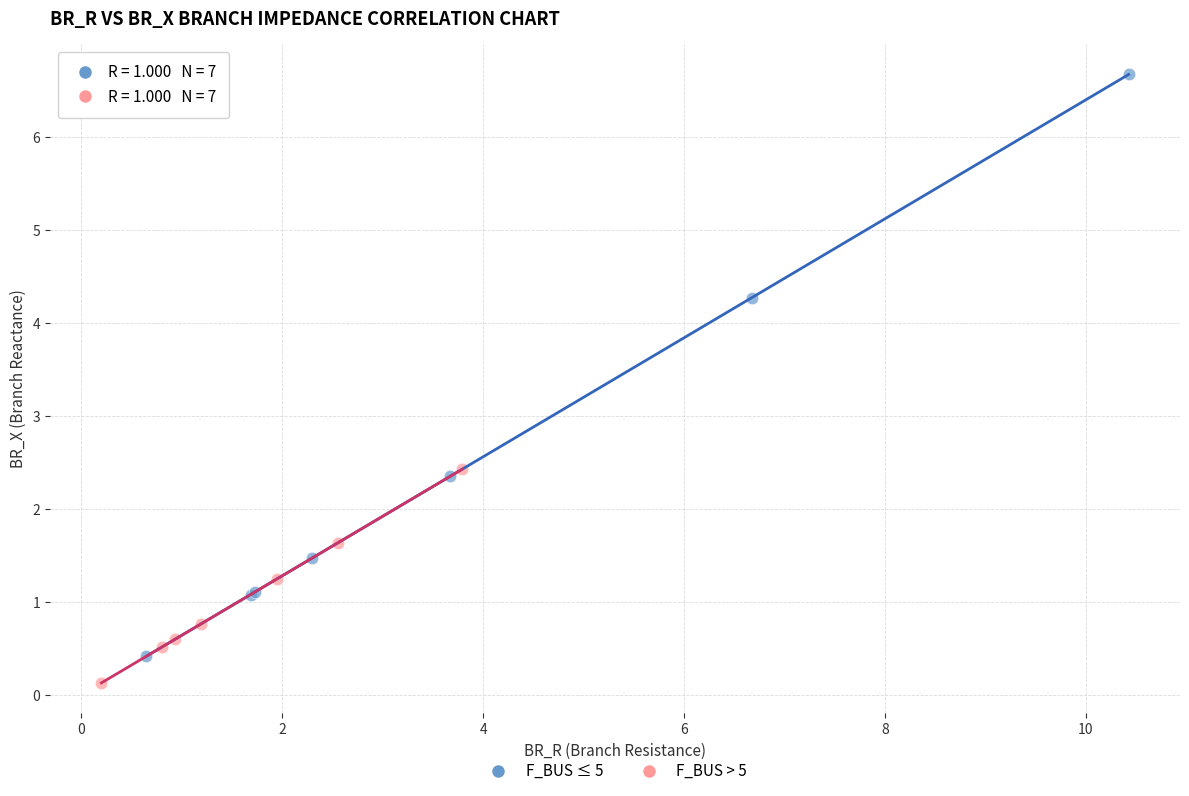

Which series contains the highest Y value?

F_BUS ≤ 5